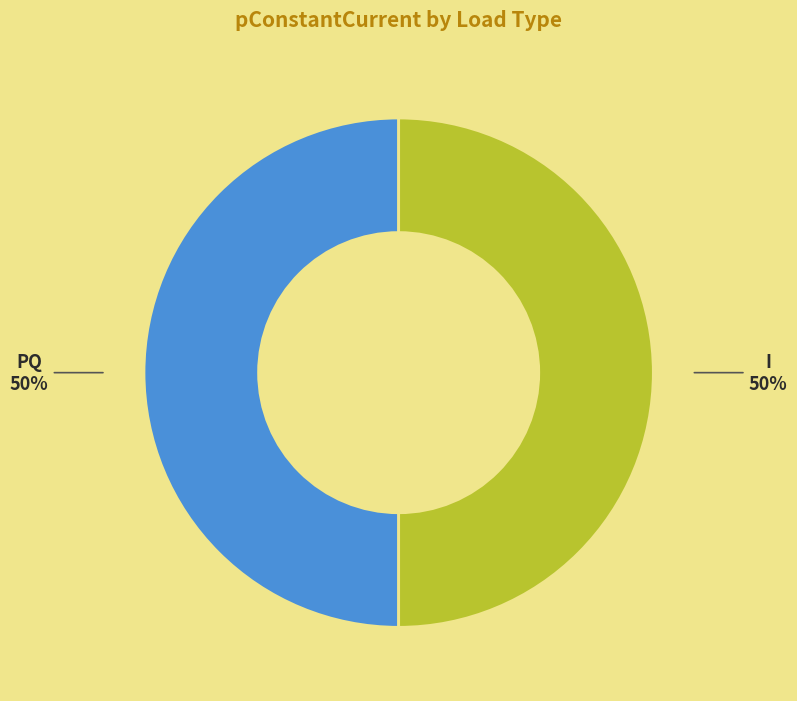

How many segments does this pie chart have?

2